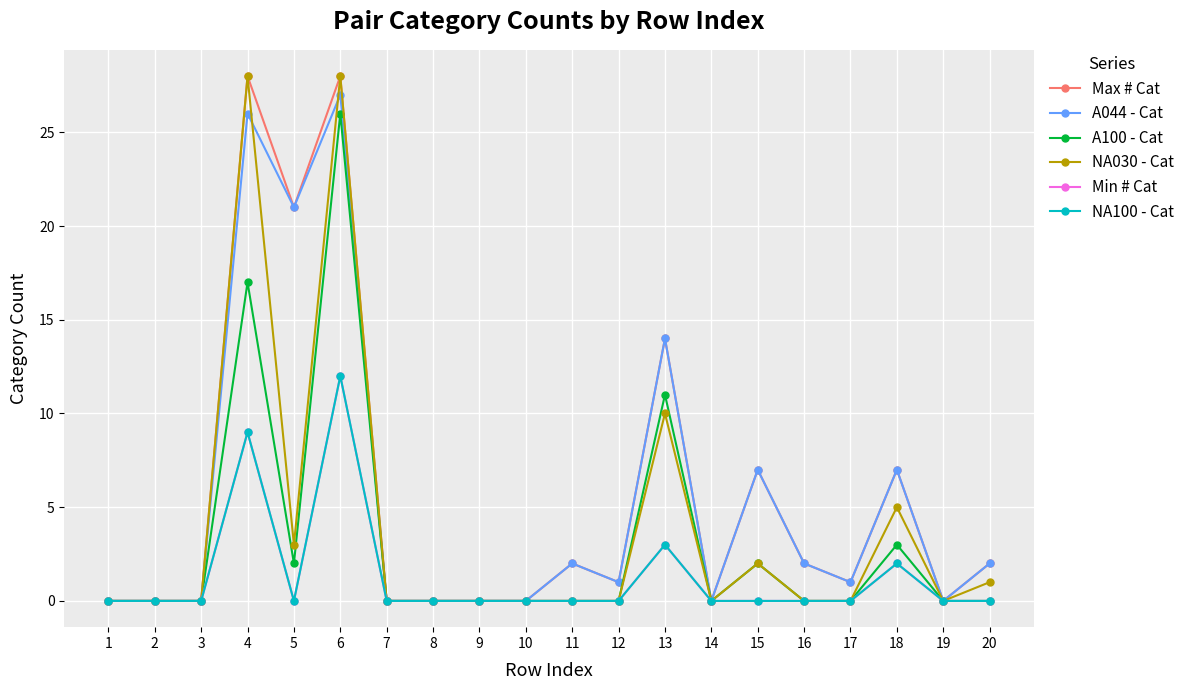

Rank the series at 5 from highest to lowest value.

Max # Cat, A044 - Cat, NA030 - Cat, A100 - Cat, Min # Cat, NA100 - Cat